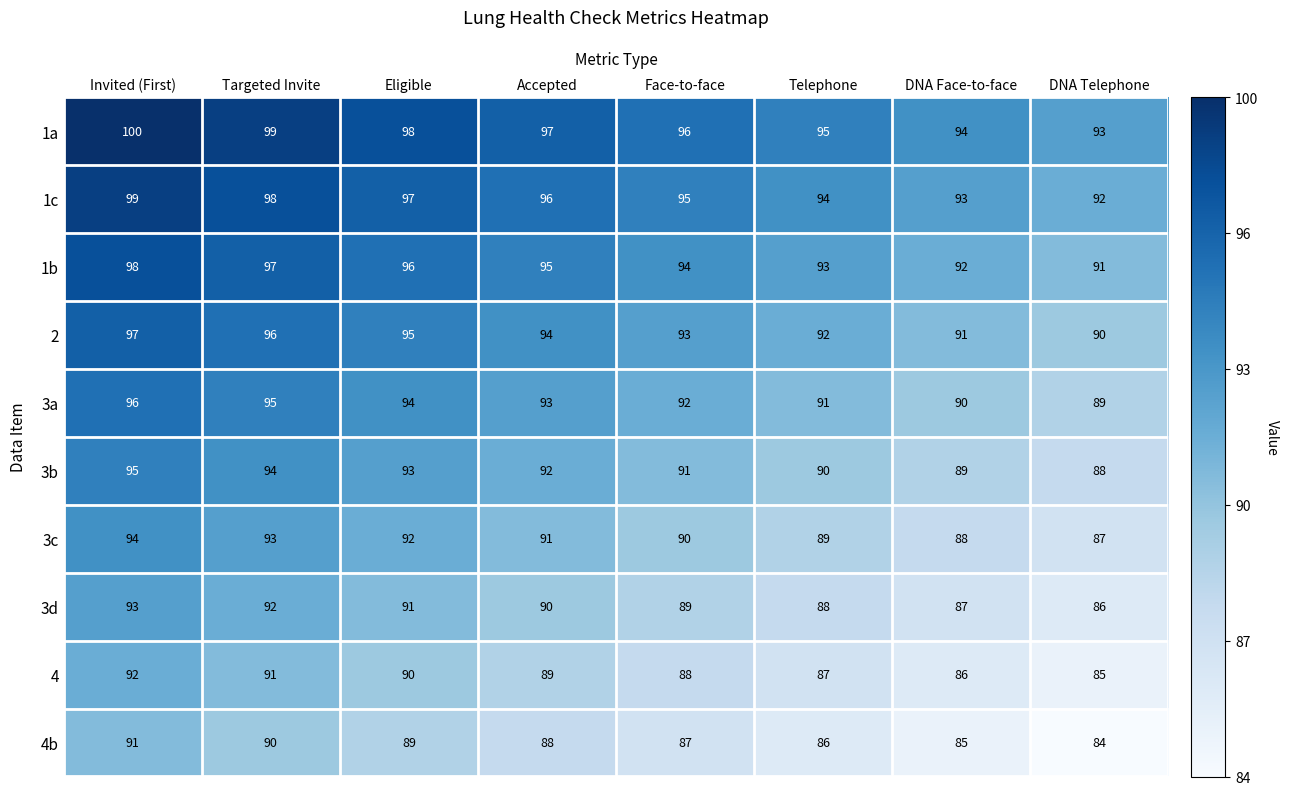

What is the difference between the maximum and minimum values in the 1c series?

7